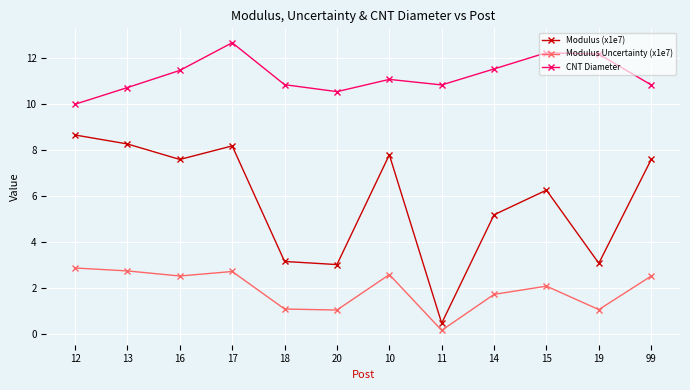

What is the label of the 11th point from the right?

13